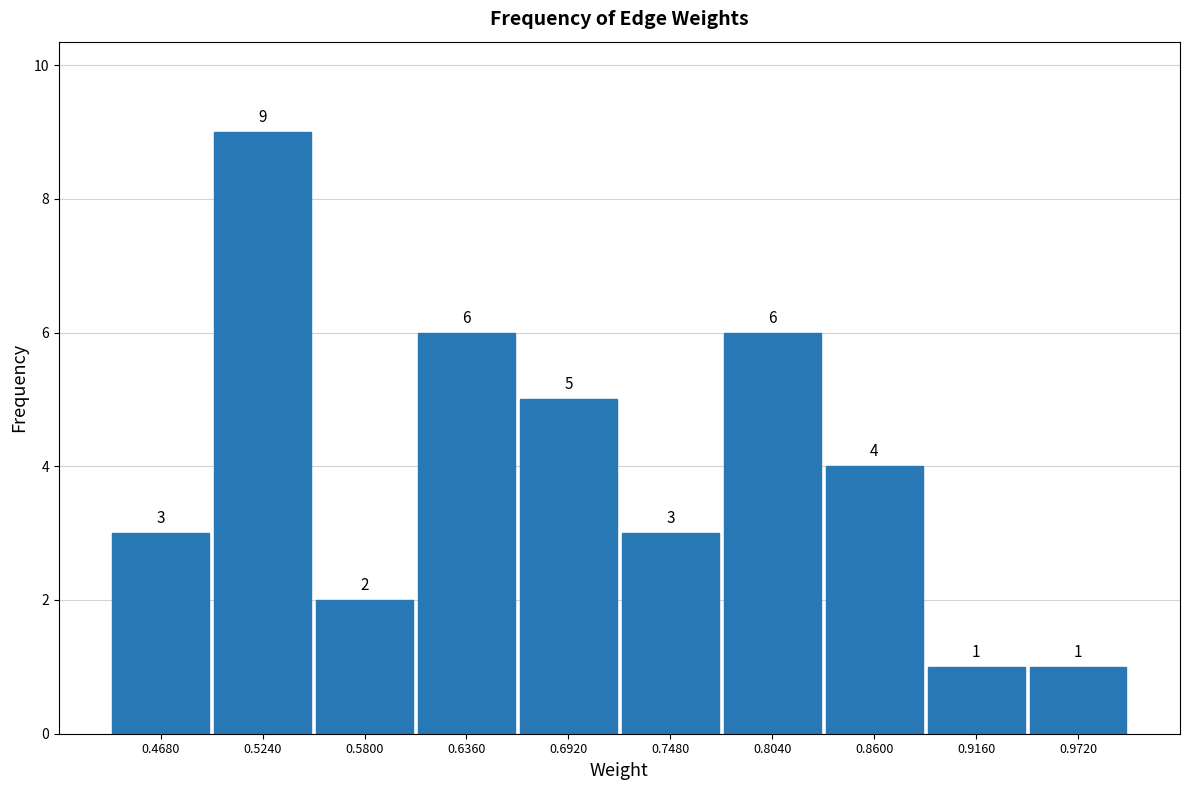

Reading left to right, transcribe this chart: for each bar, give the range it covers on the x-axis and its height. The bar edges are not printed on the chart, so give them approximately, as read against the axis.

0.440 to 0.496: 3
0.496 to 0.552: 9
0.552 to 0.608: 2
0.608 to 0.664: 6
0.664 to 0.720: 5
0.720 to 0.776: 3
0.776 to 0.832: 6
0.832 to 0.888: 4
0.888 to 0.944: 1
0.944 to 1.000: 1